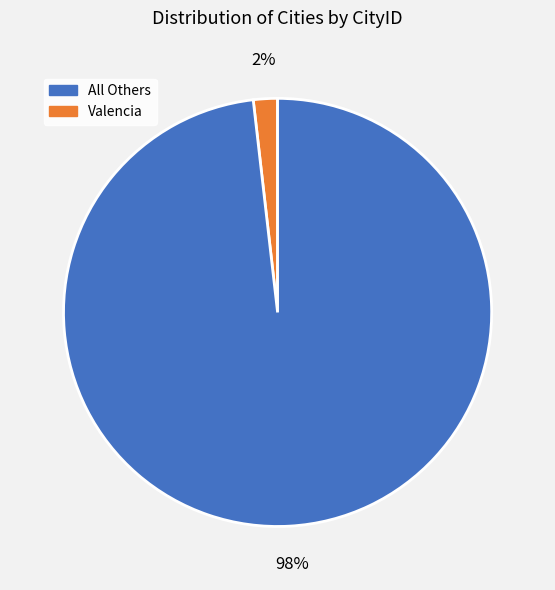

To the nearest percent, what is the difference between the largest and smallest slice percentages?

96%